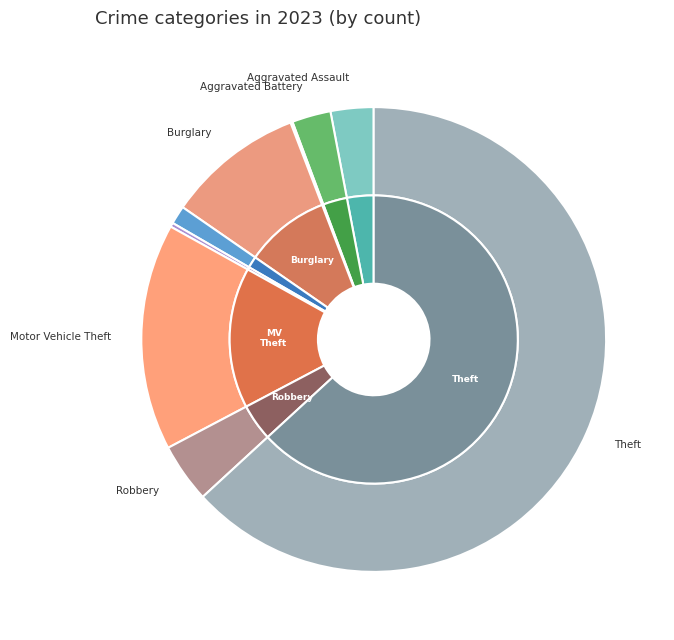

What is the majority slice?

Theft